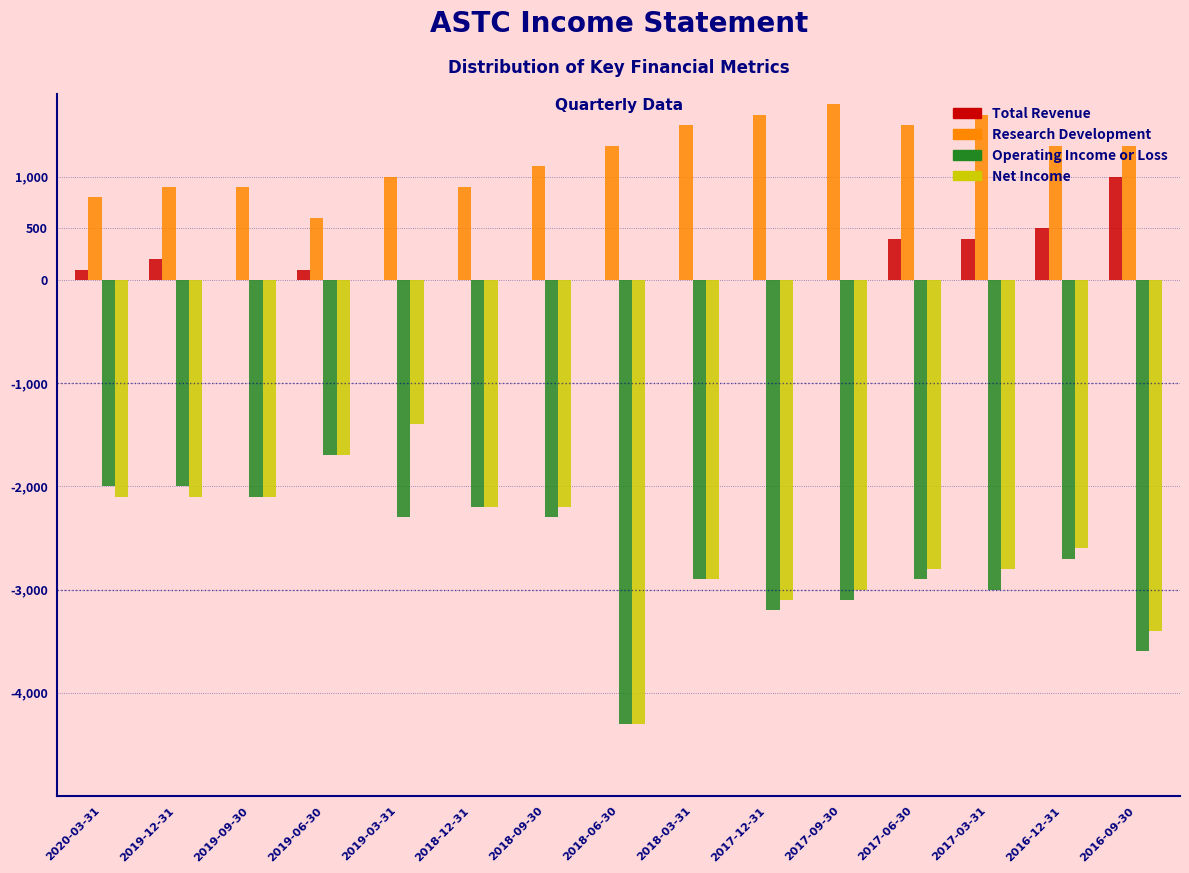

The value of Operating Income or Loss at 2017-09-30 is -917. True or false?

False